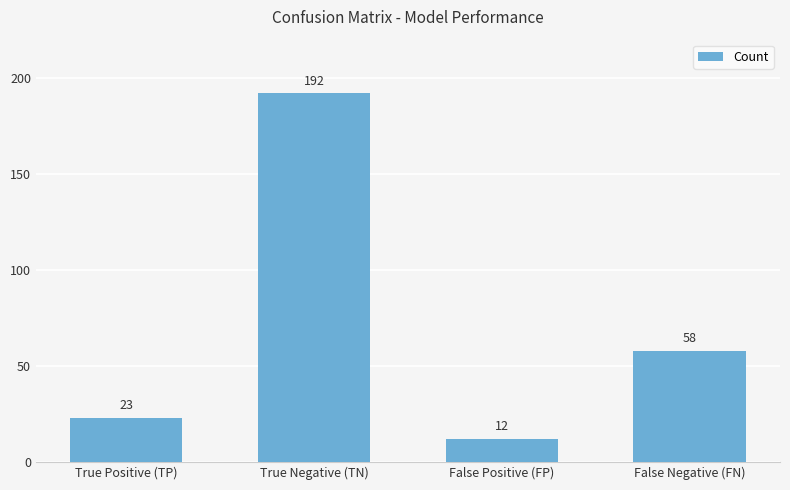

Reading right to left, what are all the values shown in this chart?

58	12	192	23